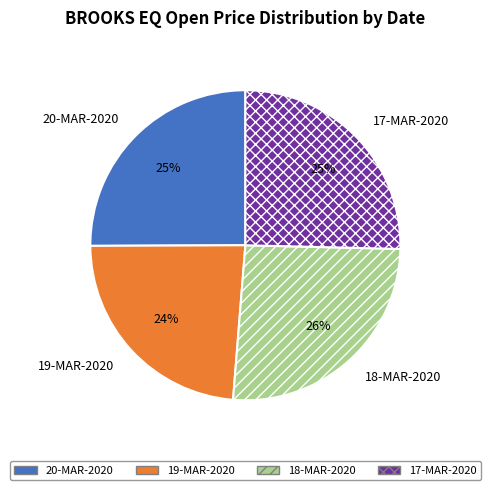

Do 18-MAR-2020 and 20-MAR-2020 together represent more than half of the pie?

Yes